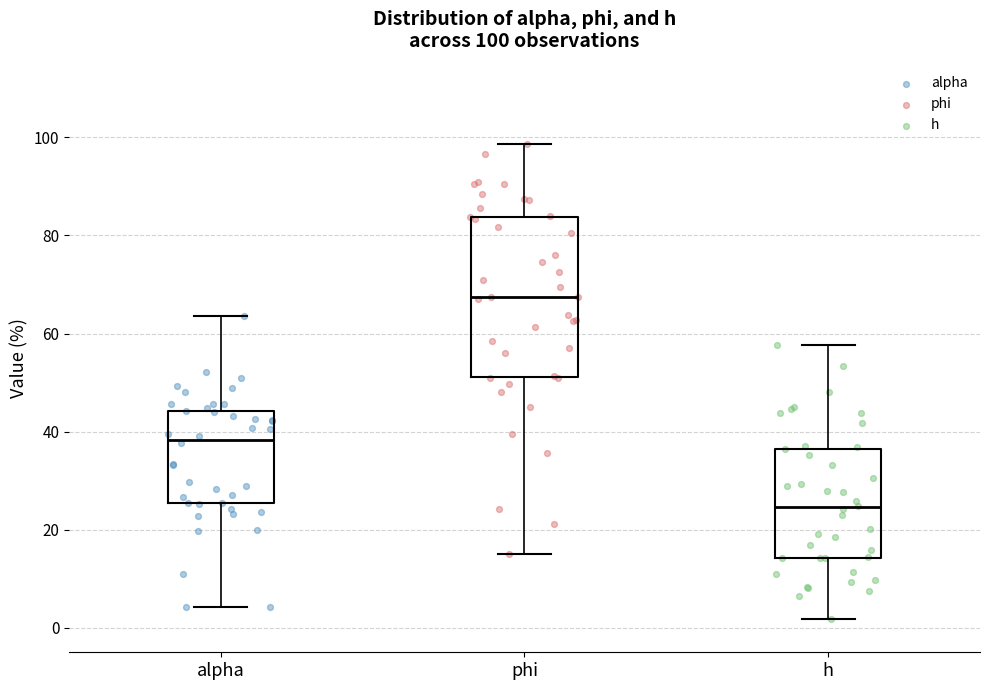

Which box is the tallest, from its lower edge to its upper edge?

phi